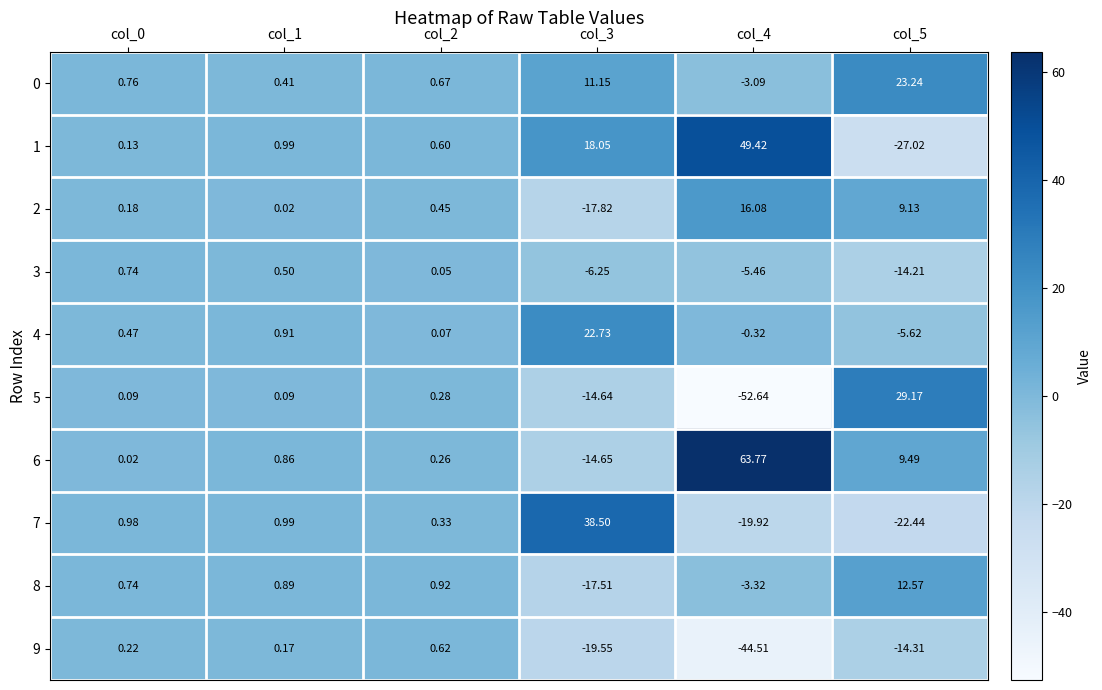

Is the value of 8 at col_1 greater than the value of 6 at col_4?

No